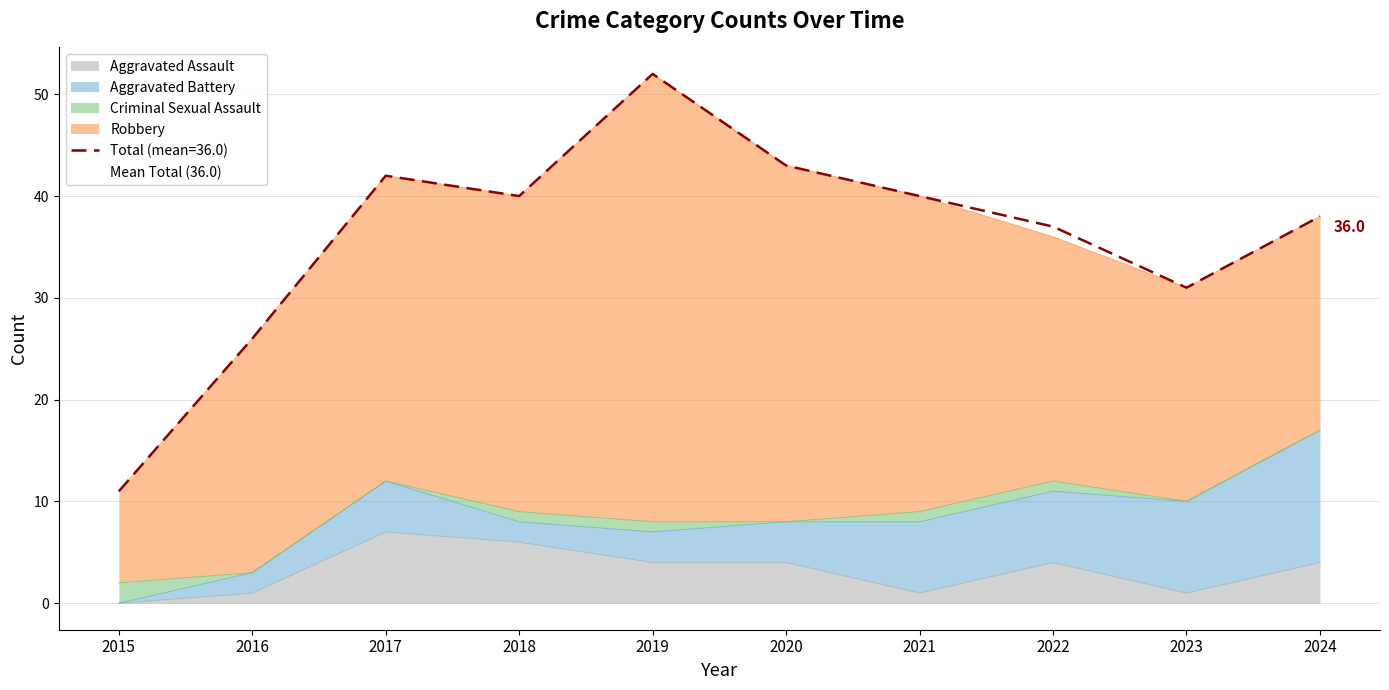

At how many categories does at least one series exceed 43?

1